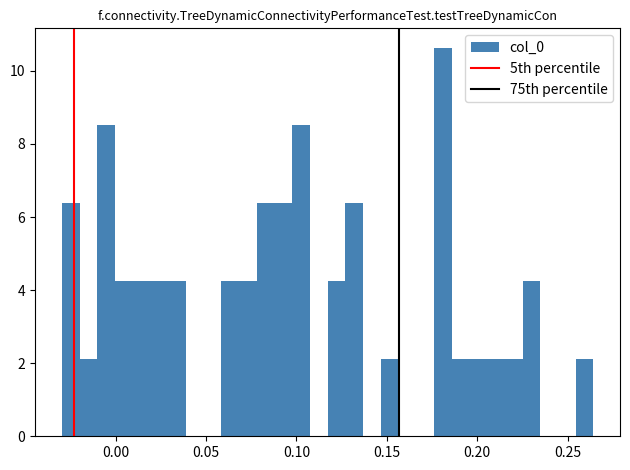

Around what value on the x-axis is the tallest bar? Give the approximate position of its centre, as read against the axis.

0.180